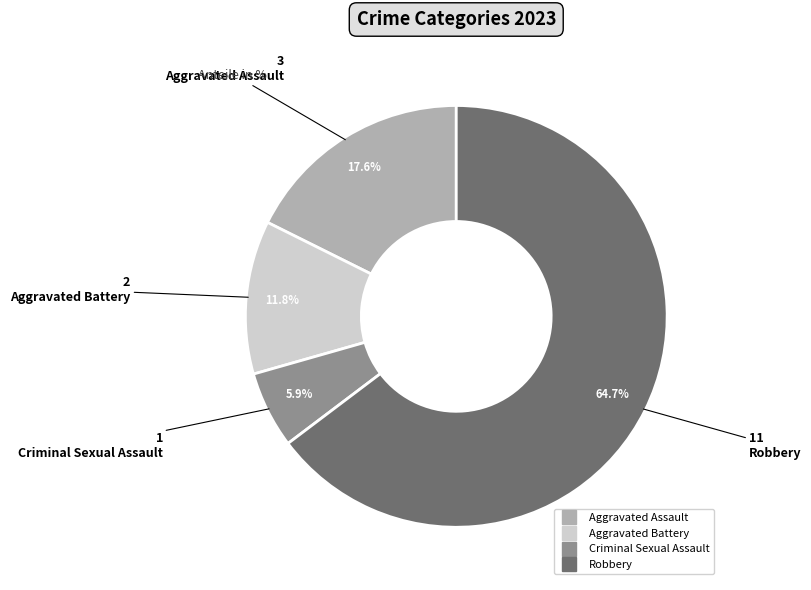

True or false: Aggravated Assault accounts for 4% of the total.

False